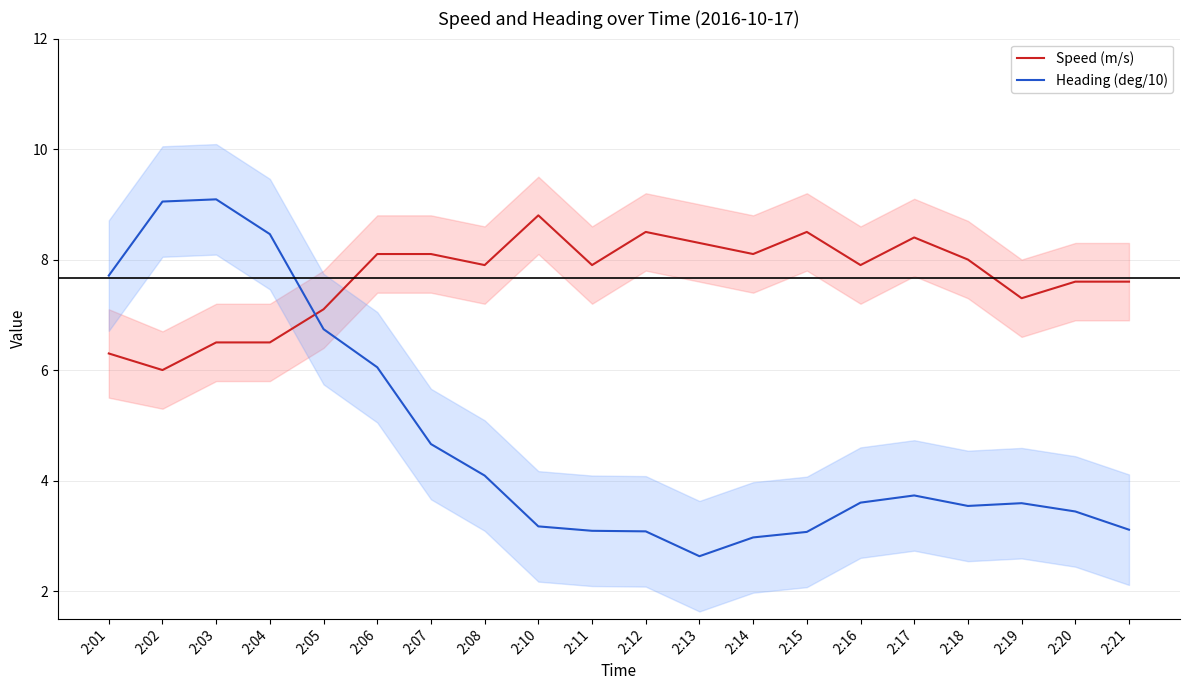

Reading left to right, extract all data points from this chart.

Speed (m/s): 2:01=6.3	2:02=6.0	2:03=6.5	2:04=6.5	2:05=7.1	2:06=8.1	2:07=8.1	2:08=7.9	2:10=8.8	2:11=7.9	2:12=8.5	2:13=8.3	2:14=8.1	2:15=8.5	2:16=7.9	2:17=8.4	2:18=8.0	2:19=7.3	2:20=7.6	2:21=7.6
Heading (deg/10): 2:01=7.7	2:02=9.1	2:03=9.1	2:04=8.5	2:05=6.7	2:06=6.0	2:07=4.7	2:08=4.1	2:10=3.2	2:11=3.1	2:12=3.1	2:13=2.6	2:14=3.0	2:15=3.1	2:16=3.6	2:17=3.7	2:18=3.5	2:19=3.6	2:20=3.4	2:21=3.1